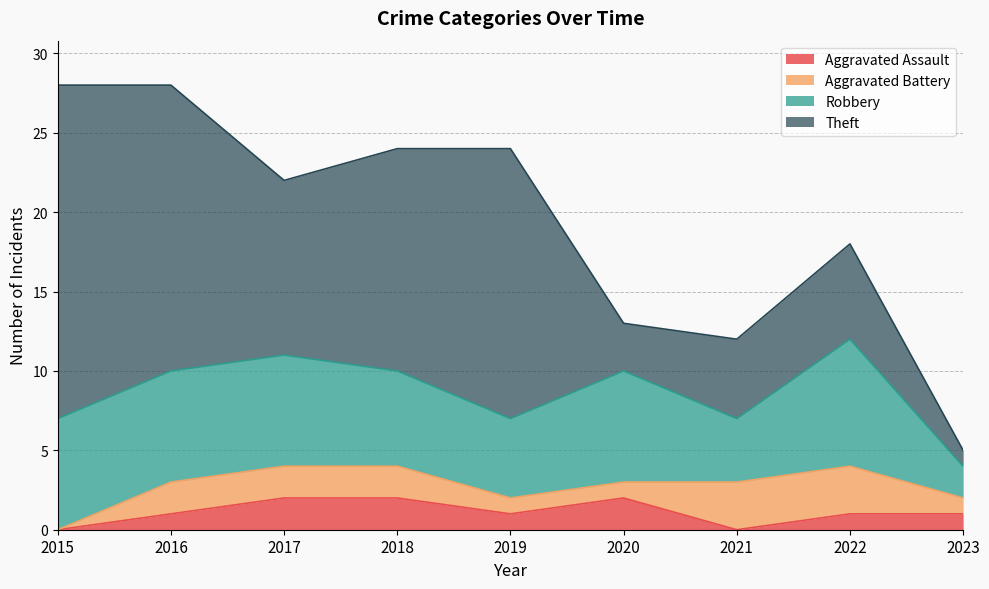

What is the difference between the maximum and minimum values in the Theft series?

20